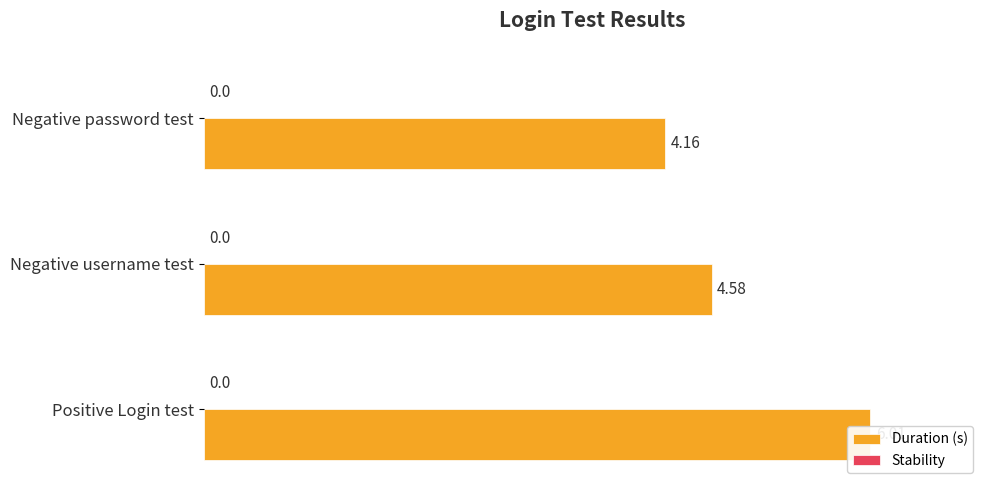

List the series in order of their overall mean, highest first.

Duration (s), Stability